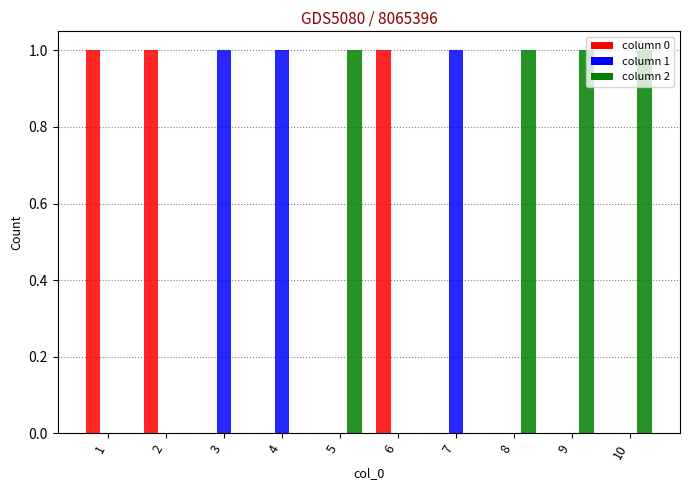

How many data points does each series have?

10